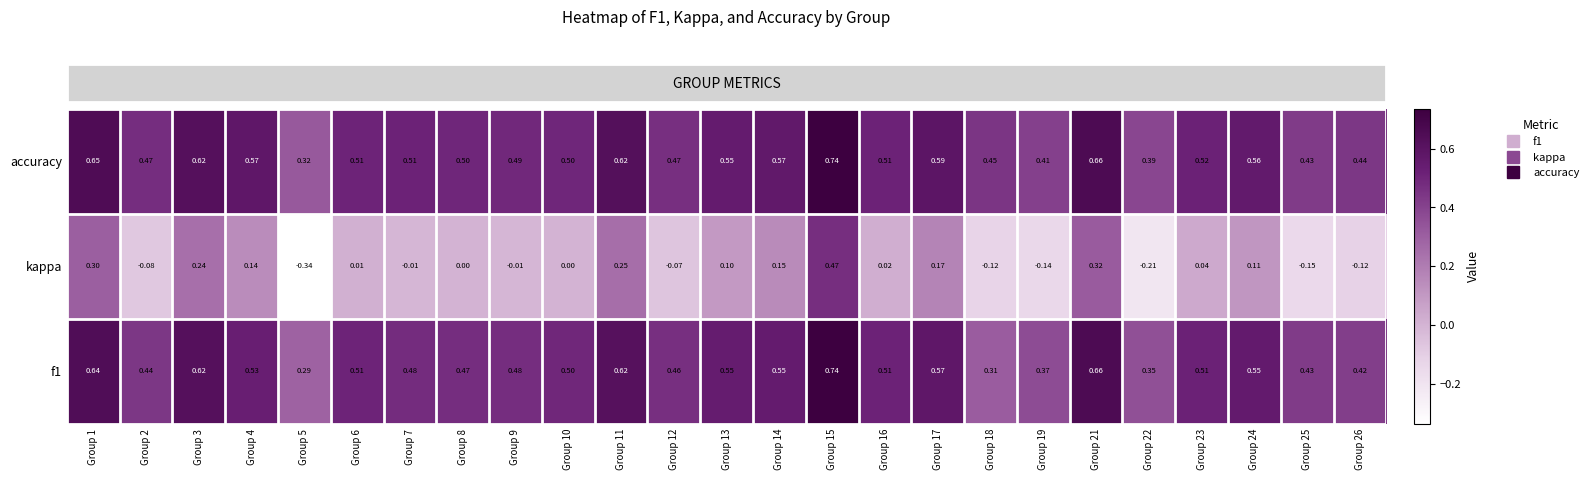

Which series has the largest total across all categories?

accuracy